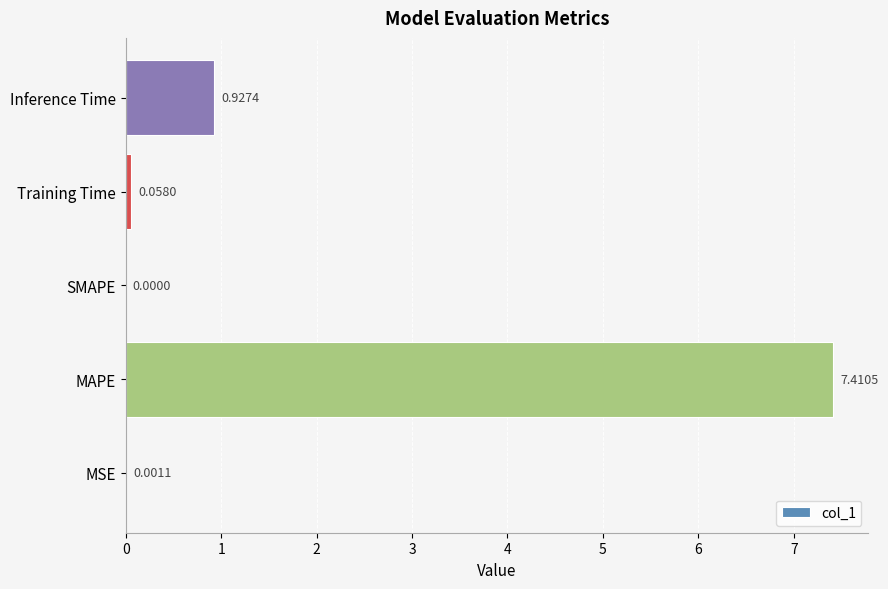

Count the number of values greater than 0.

4